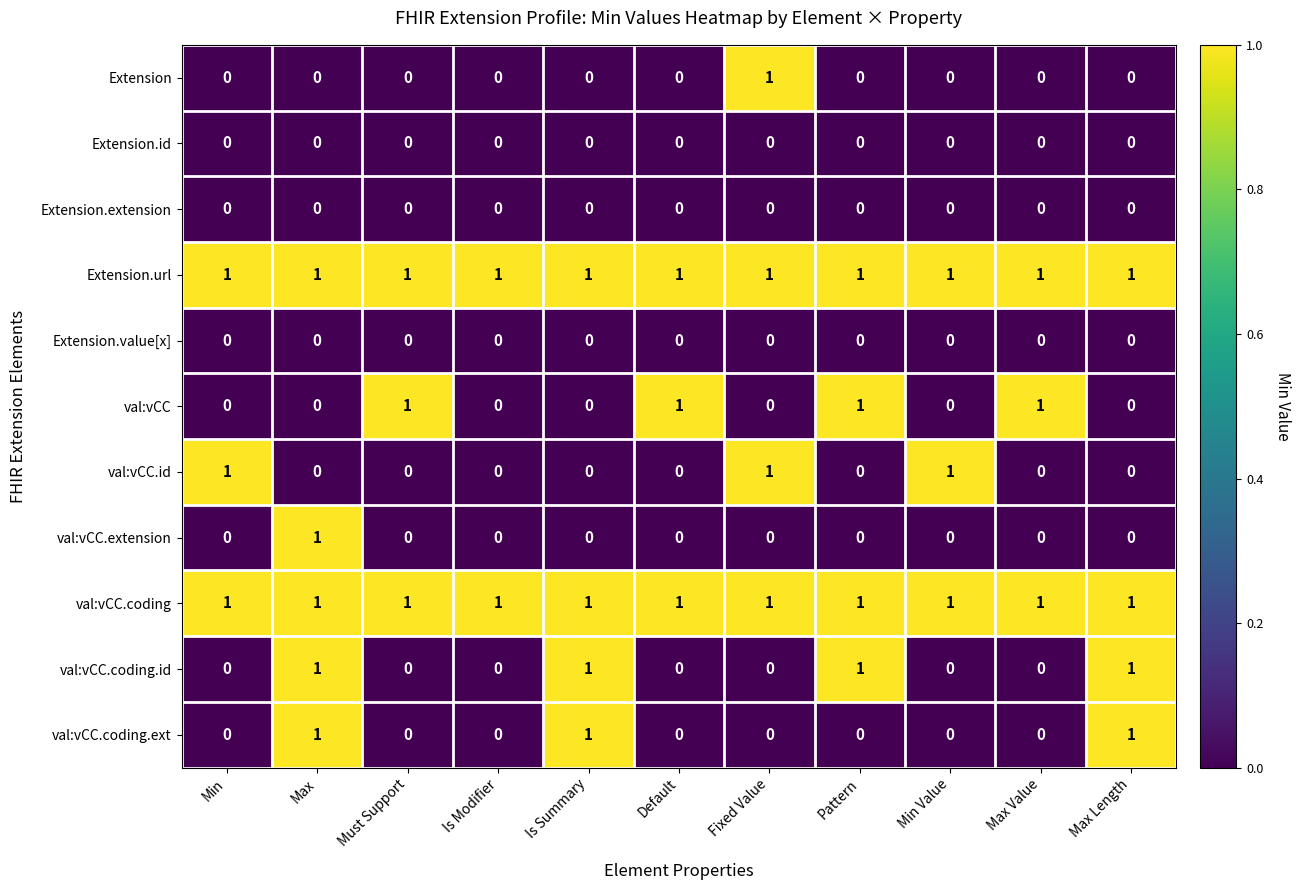

How many val:vCC.id values are between 0 and 1?

11